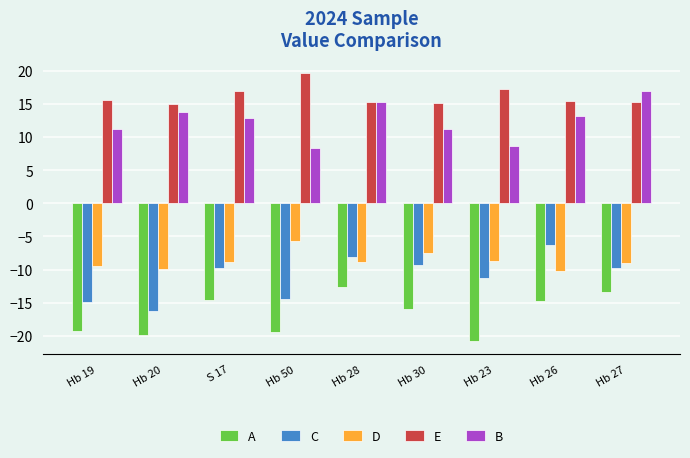

What is the sum of the C values at Hb 50 and Hb 23?

-25.7